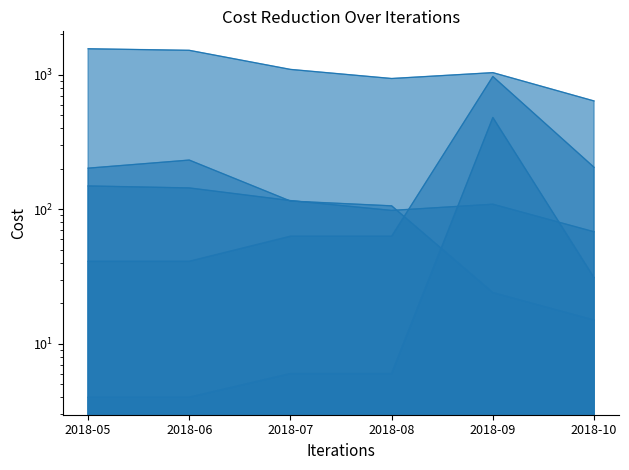

At which category does Organic Traffic reach its first local peak?

2018-09